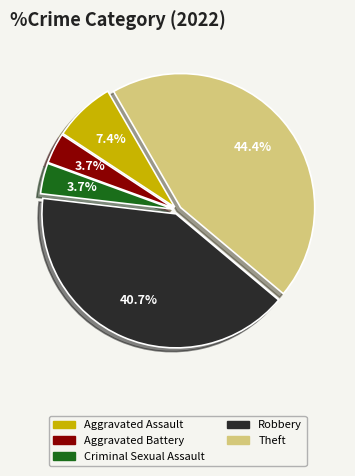

To the nearest percent, what portion does Aggravated Assault represent?

7%